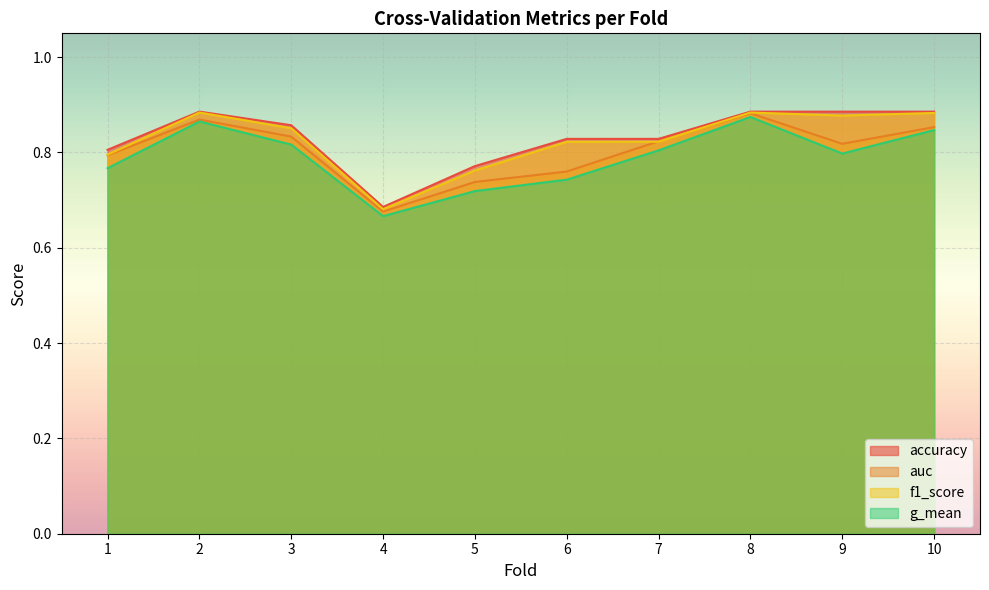

Reading left to right, list all the values displayed in this chart.

accuracy: 0.8	0.9	0.9	0.7	0.8	0.8	0.8	0.9	0.9	0.9
auc: 0.8	0.9	0.8	0.7	0.7	0.8	0.8	0.9	0.8	0.9
f1_score: 0.8	0.9	0.9	0.7	0.8	0.8	0.8	0.9	0.9	0.9
g_mean: 0.8	0.9	0.8	0.7	0.7	0.7	0.8	0.9	0.8	0.8